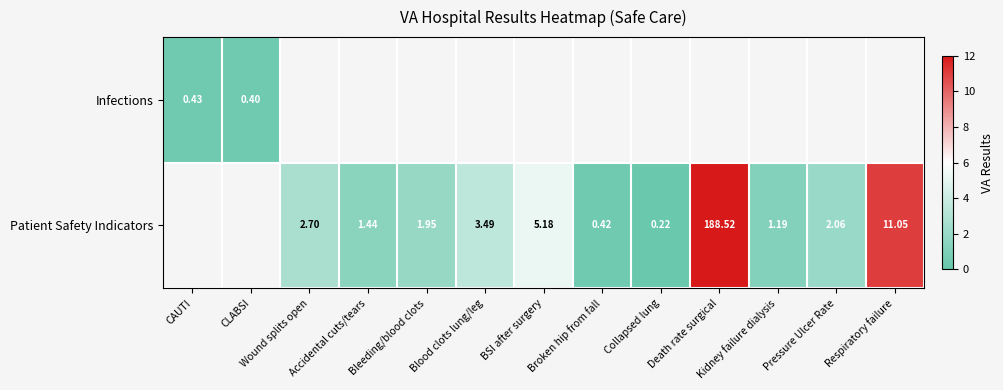

Is the value of Patient Safety Indicators at Respiratory failure greater than the value of Infections at Blood clots lung/leg?

No